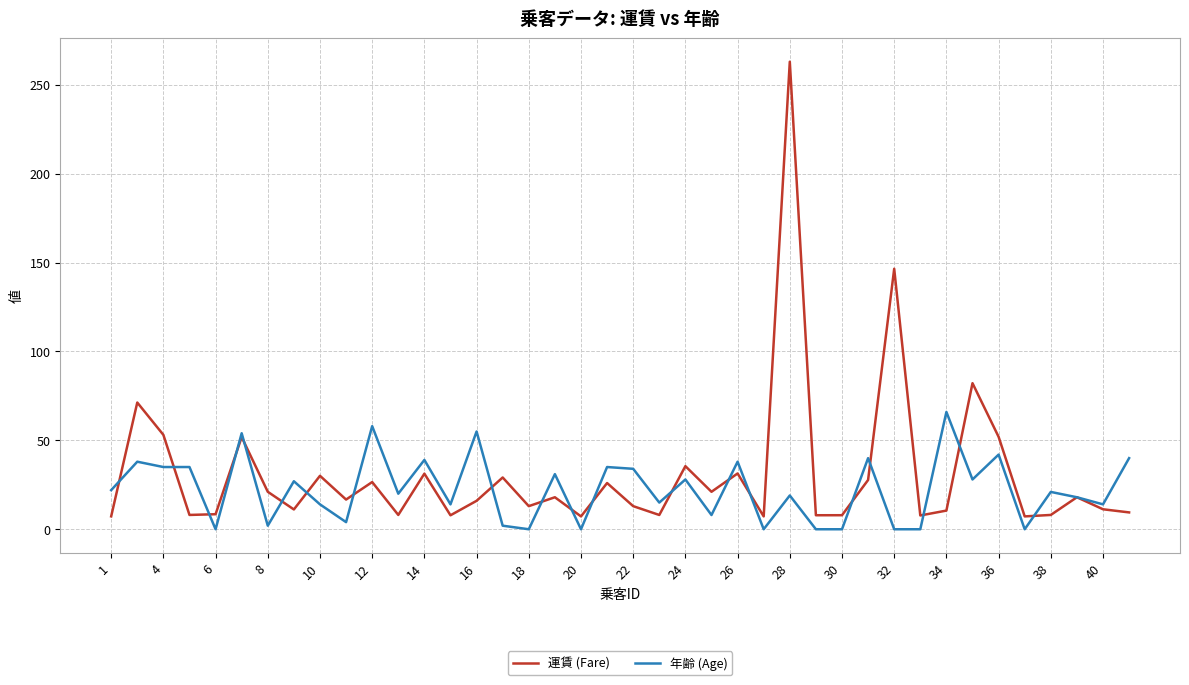

Is this an area chart (filled region under the line)?

No